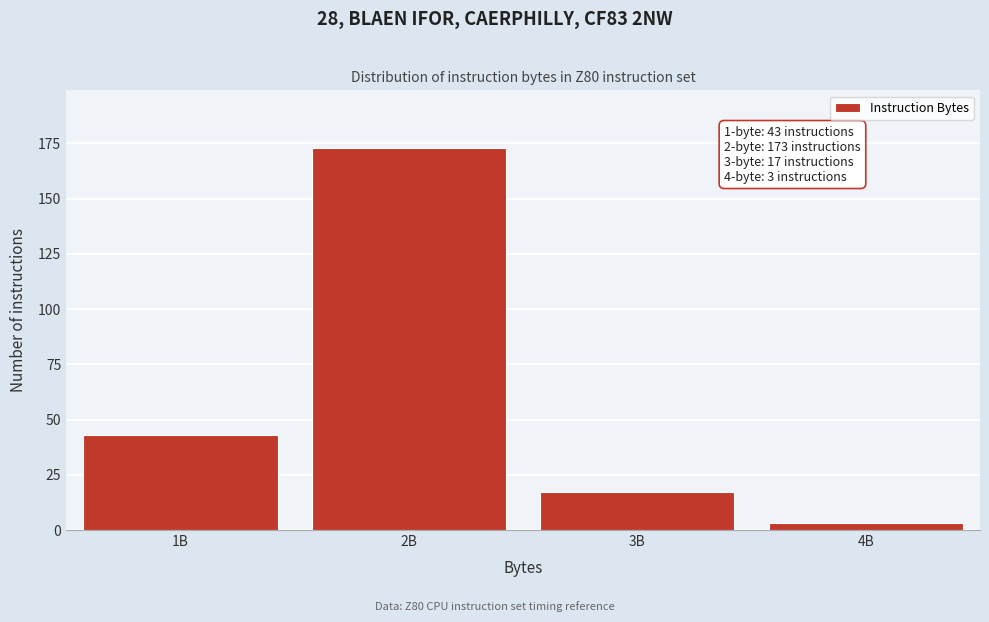

Reading left to right, what are all the values shown in this chart?

43	173	17	3